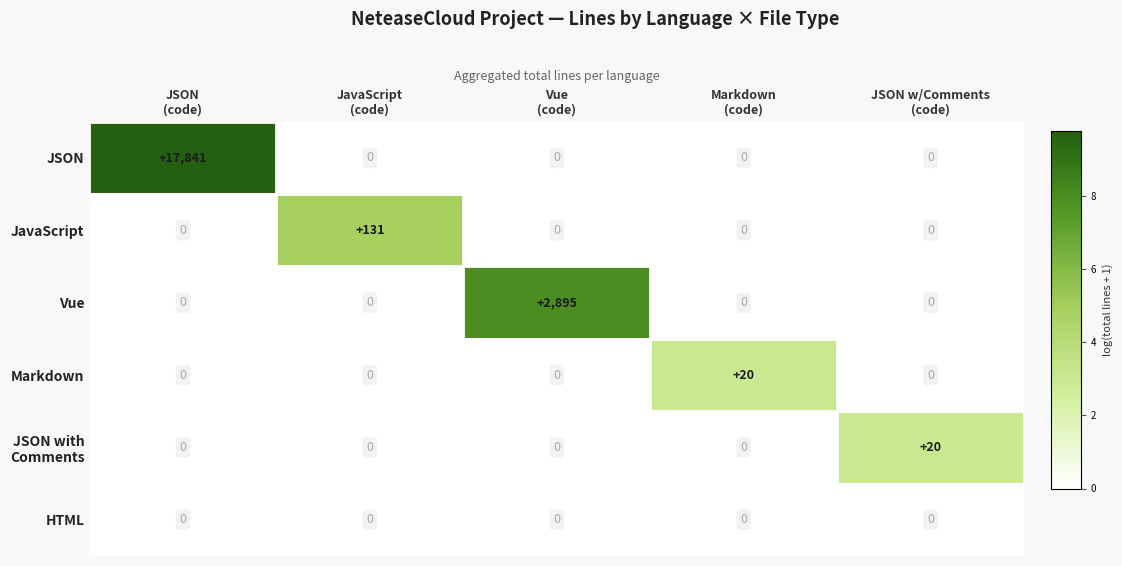

What is the average value of the JavaScript series?

26